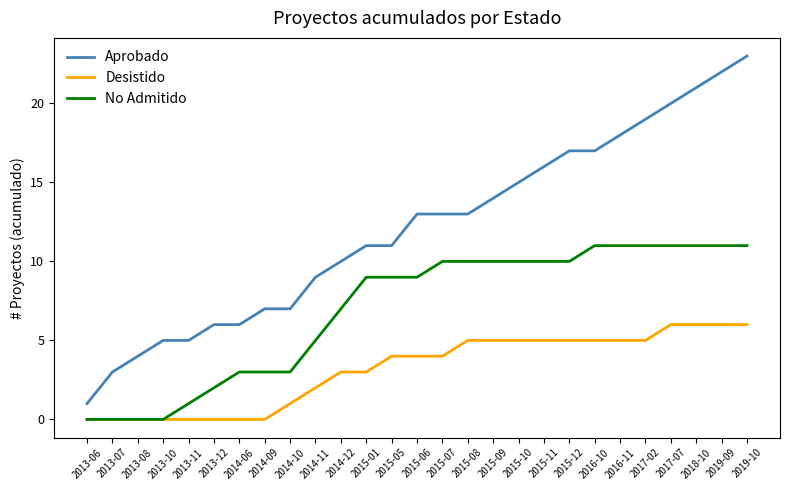

What position from the left is 2018-10?

25